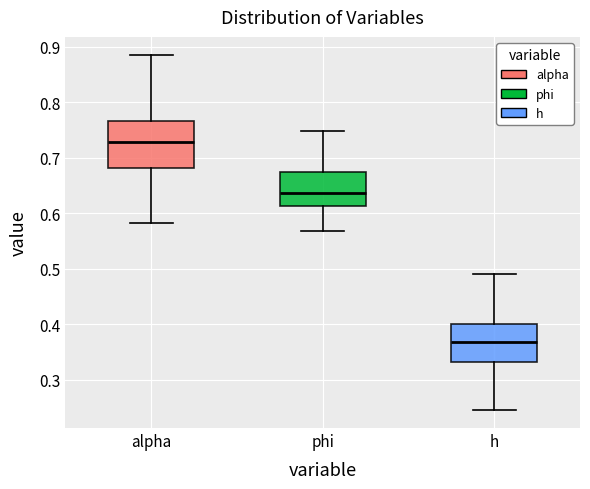

Which box is the tallest, from its lower edge to its upper edge?

alpha